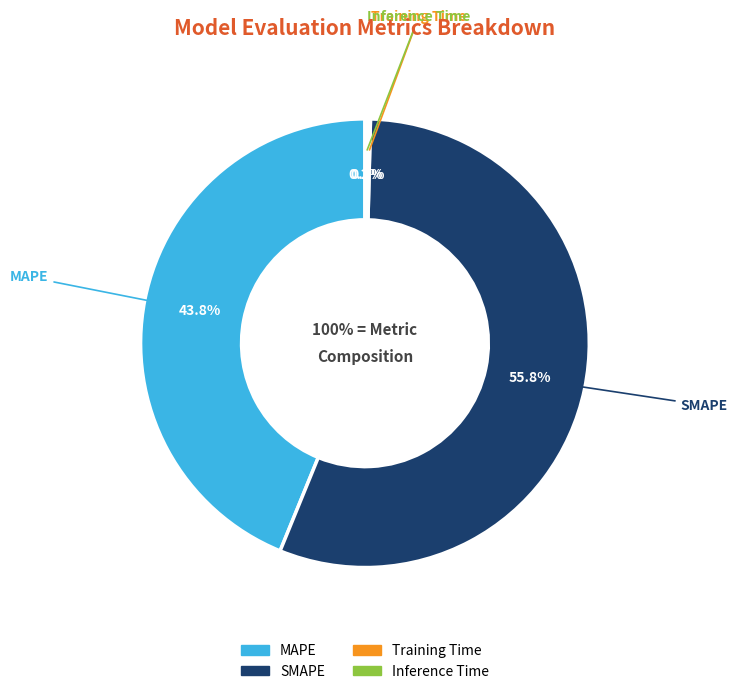

What is the largest slice in the pie chart?

SMAPE